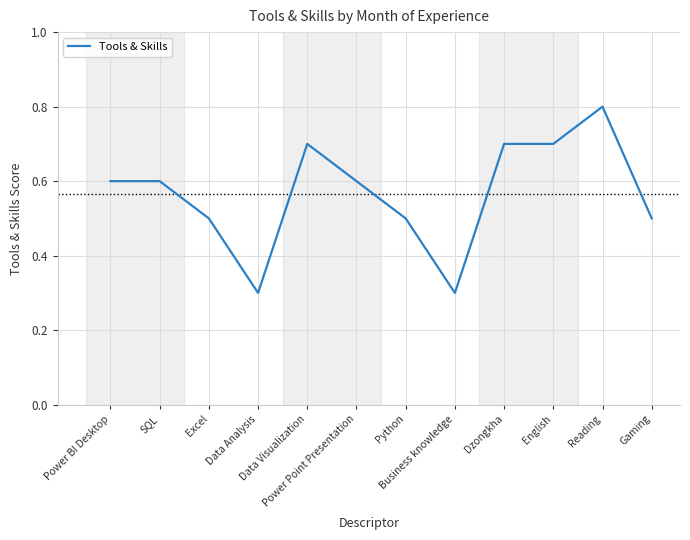

What is the minimum value shown in the chart?

0.3